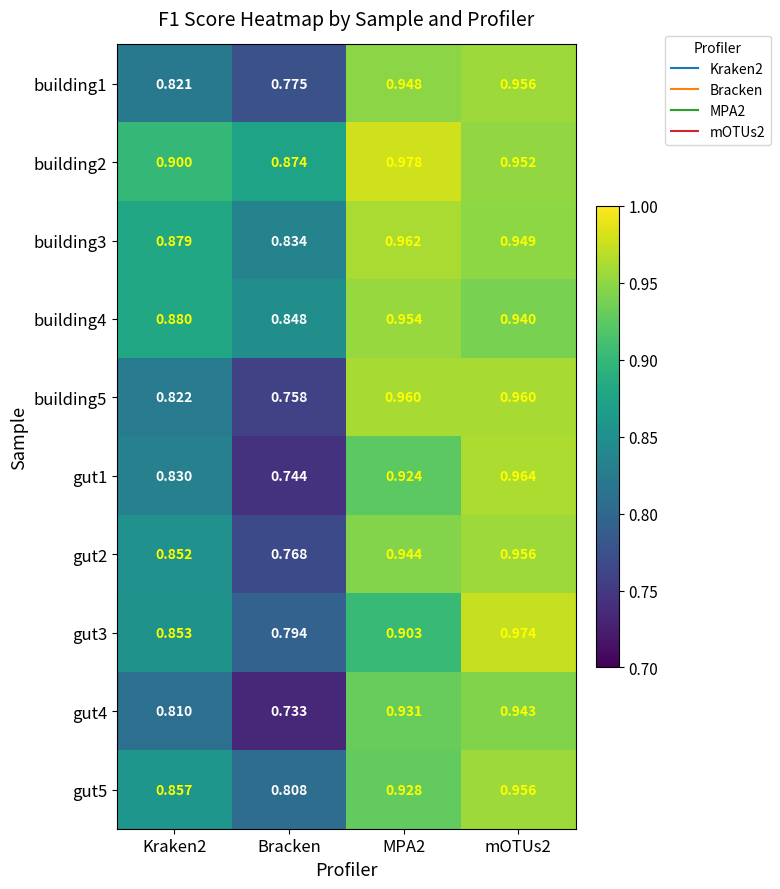

At which category does the chart reach its minimum across all series?

Bracken